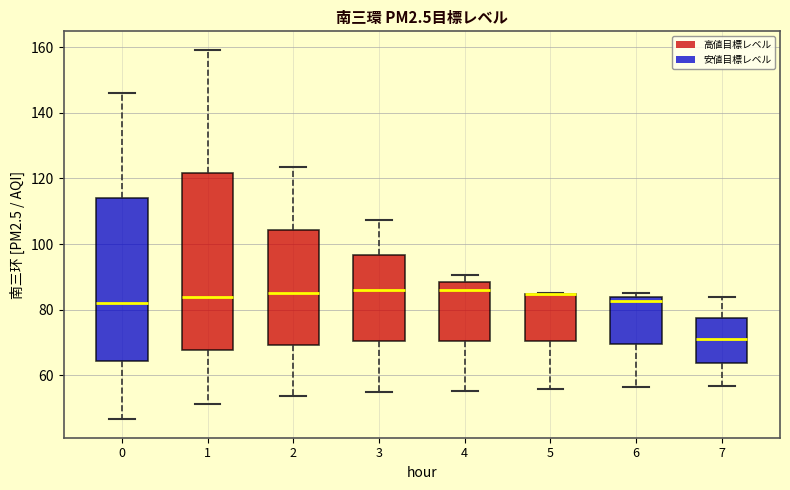

Where does the median line of the box at x = 7 sit on the y-axis? The values are not printed on the chart, so give them approximately, as read against the axis.

72